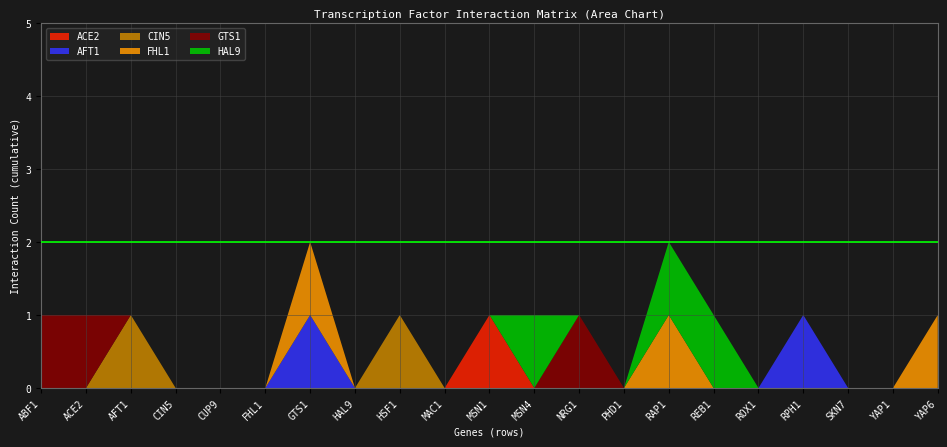

Reading left to right, extract all data points from this chart.

ACE2: ABF1=0	ACE2=0	AFT1=0	CIN5=0	CUP9=0	FHL1=0	GTS1=0	HAL9=0	HSF1=0	MAC1=0	MSN1=1	MSN4=0	NRG1=0	PHD1=0	RAP1=0	REB1=0	ROX1=0	RPH1=0	SKN7=0	YAP1=0	YAP6=0
AFT1: ABF1=0	ACE2=0	AFT1=0	CIN5=0	CUP9=0	FHL1=0	GTS1=1	HAL9=0	HSF1=0	MAC1=0	MSN1=0	MSN4=0	NRG1=0	PHD1=0	RAP1=0	REB1=0	ROX1=0	RPH1=1	SKN7=0	YAP1=0	YAP6=0
CIN5: ABF1=0	ACE2=0	AFT1=1	CIN5=0	CUP9=0	FHL1=0	GTS1=0	HAL9=0	HSF1=1	MAC1=0	MSN1=0	MSN4=0	NRG1=0	PHD1=0	RAP1=0	REB1=0	ROX1=0	RPH1=0	SKN7=0	YAP1=0	YAP6=0
FHL1: ABF1=0	ACE2=0	AFT1=0	CIN5=0	CUP9=0	FHL1=0	GTS1=1	HAL9=0	HSF1=0	MAC1=0	MSN1=0	MSN4=0	NRG1=0	PHD1=0	RAP1=1	REB1=0	ROX1=0	RPH1=0	SKN7=0	YAP1=0	YAP6=1
GTS1: ABF1=1	ACE2=1	AFT1=0	CIN5=0	CUP9=0	FHL1=0	GTS1=0	HAL9=0	HSF1=0	MAC1=0	MSN1=0	MSN4=0	NRG1=1	PHD1=0	RAP1=0	REB1=0	ROX1=0	RPH1=0	SKN7=0	YAP1=0	YAP6=0
HAL9: ABF1=0	ACE2=0	AFT1=0	CIN5=0	CUP9=0	FHL1=0	GTS1=0	HAL9=0	HSF1=0	MAC1=0	MSN1=0	MSN4=1	NRG1=0	PHD1=0	RAP1=1	REB1=1	ROX1=0	RPH1=0	SKN7=0	YAP1=0	YAP6=0